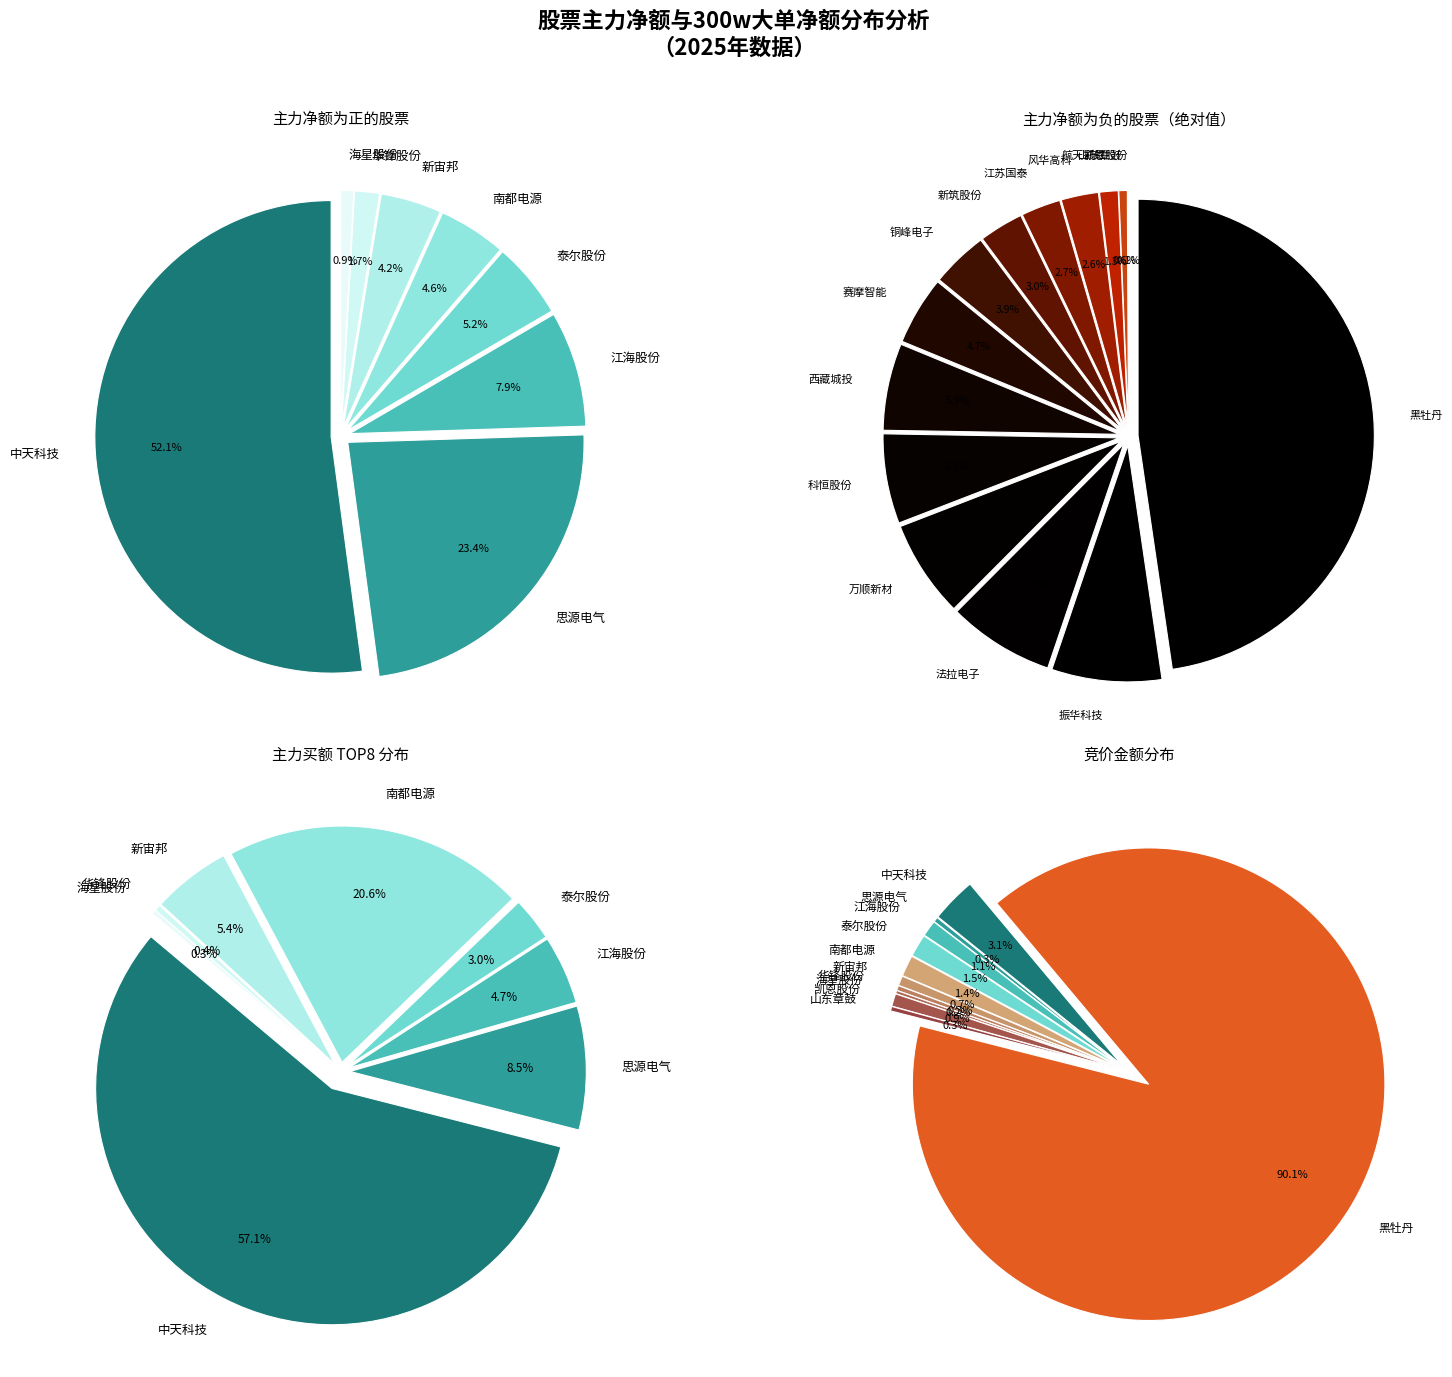

Count the number of slices in the pie.

22